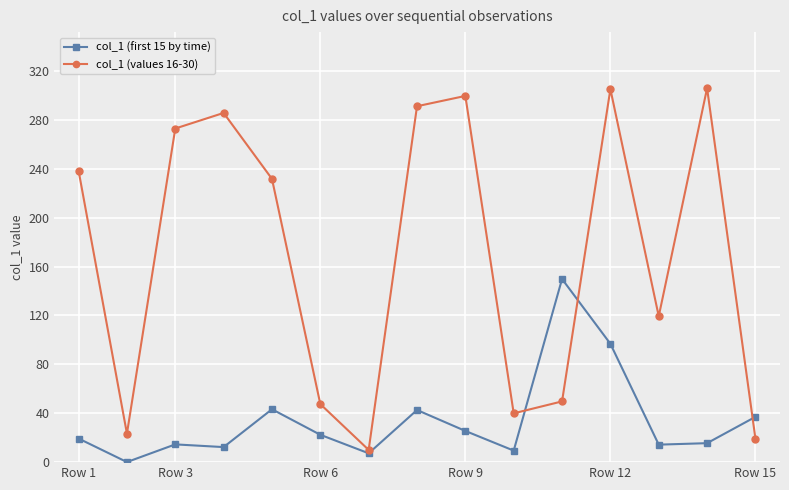

True or false: col_1 (values 16-30) has more than 2 interior local peaks.

True